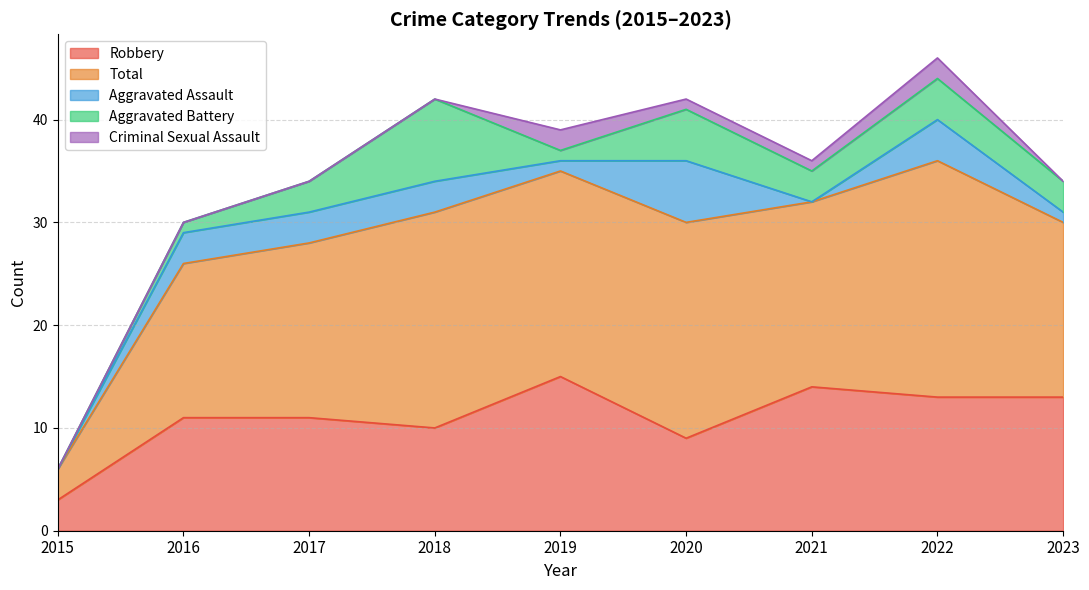

Read the Aggravated Assault value at 2017.

3